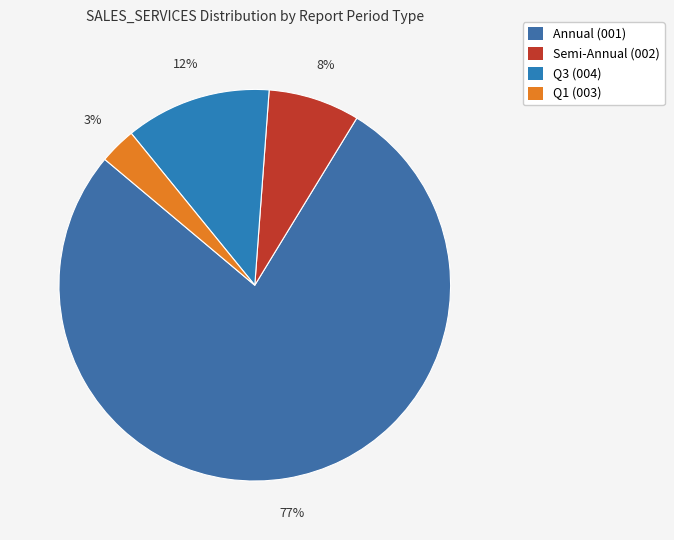

To the nearest percent, what is the difference between the largest and smallest slice percentages?

74%